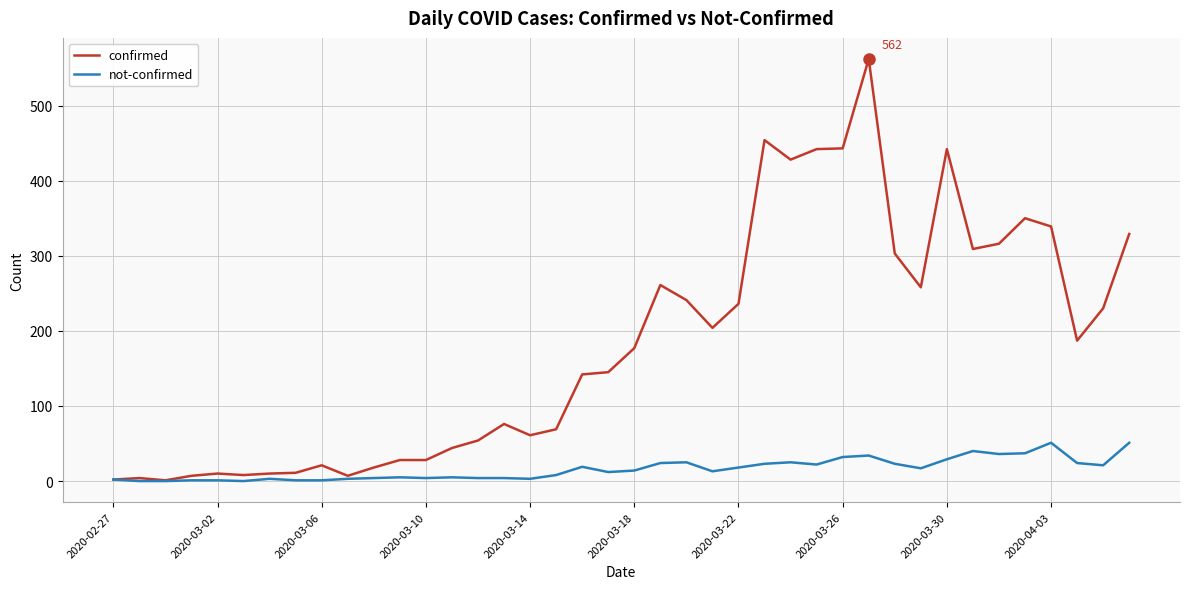

What is the sum of all confirmed values?

7257